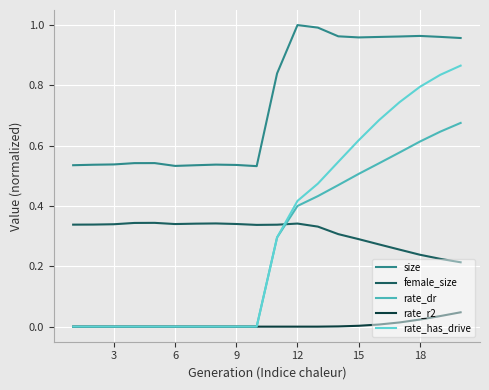

Which series has the largest total across all categories?

size